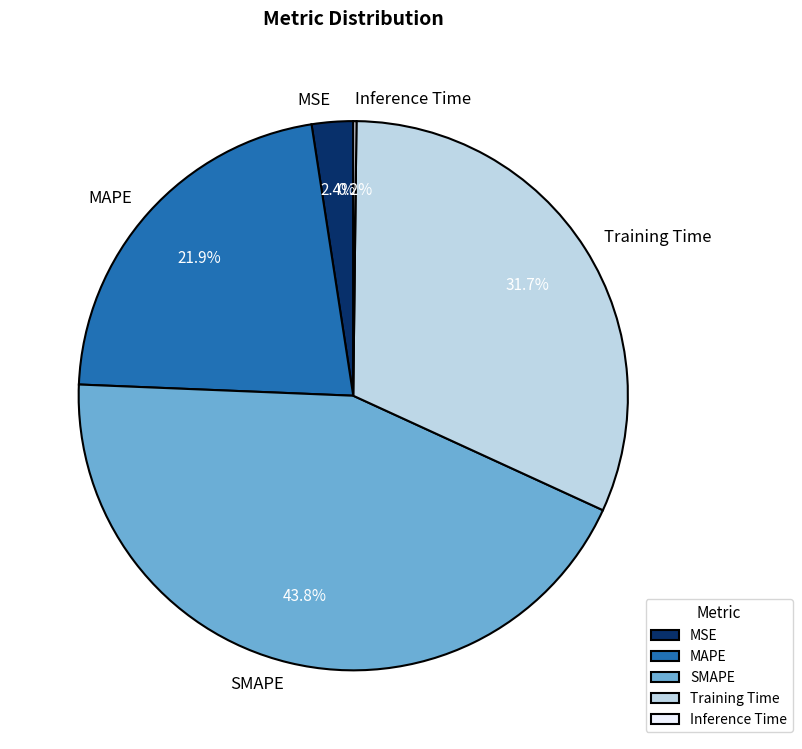

True or false: SMAPE accounts for 30% of the total.

False